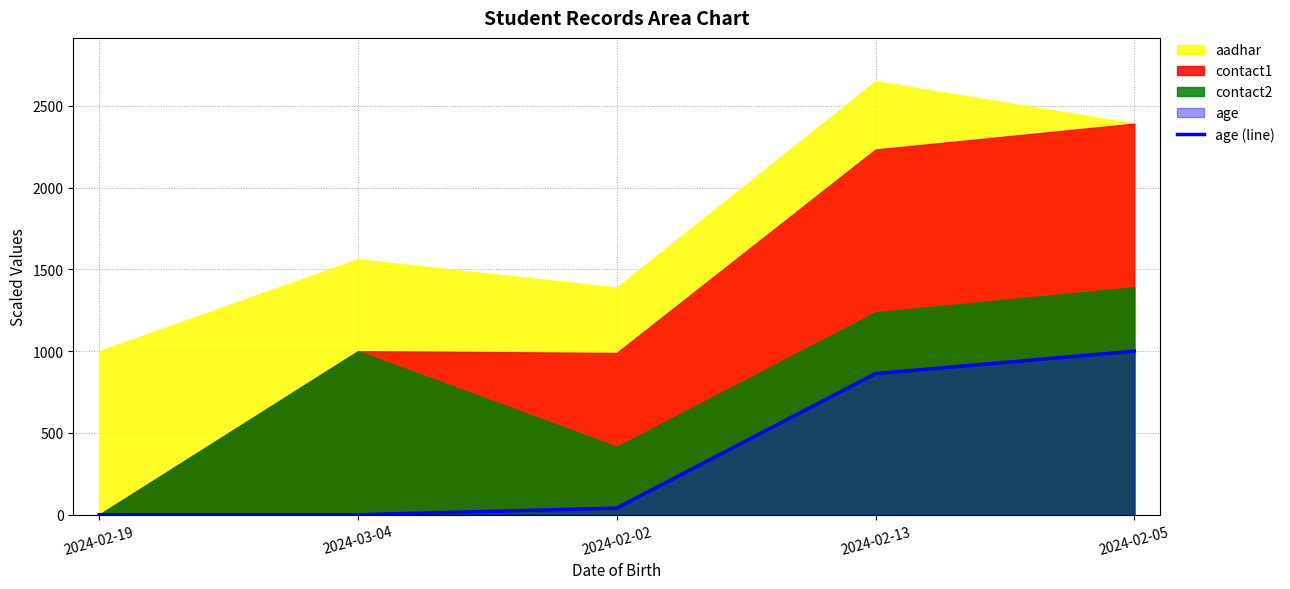

The value of age (line) at 2024-02-13 is 449.0. True or false?

False